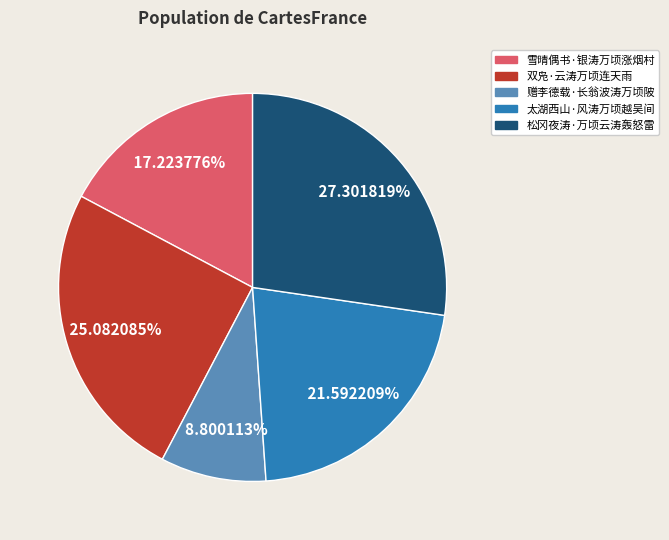

To the nearest percent, what is the difference between the 松冈夜涛·万顷云涛轰怒雷 and 赠李德载·长翁波涛万顷陂 slice percentages?

19%